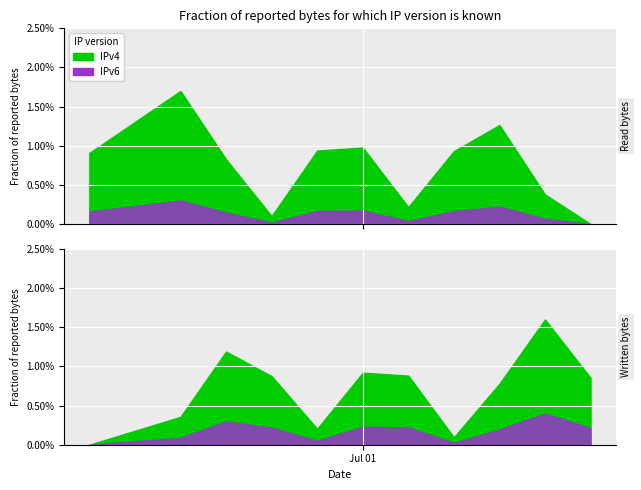

What is the label of the 11th point from the left?

2024-07-06